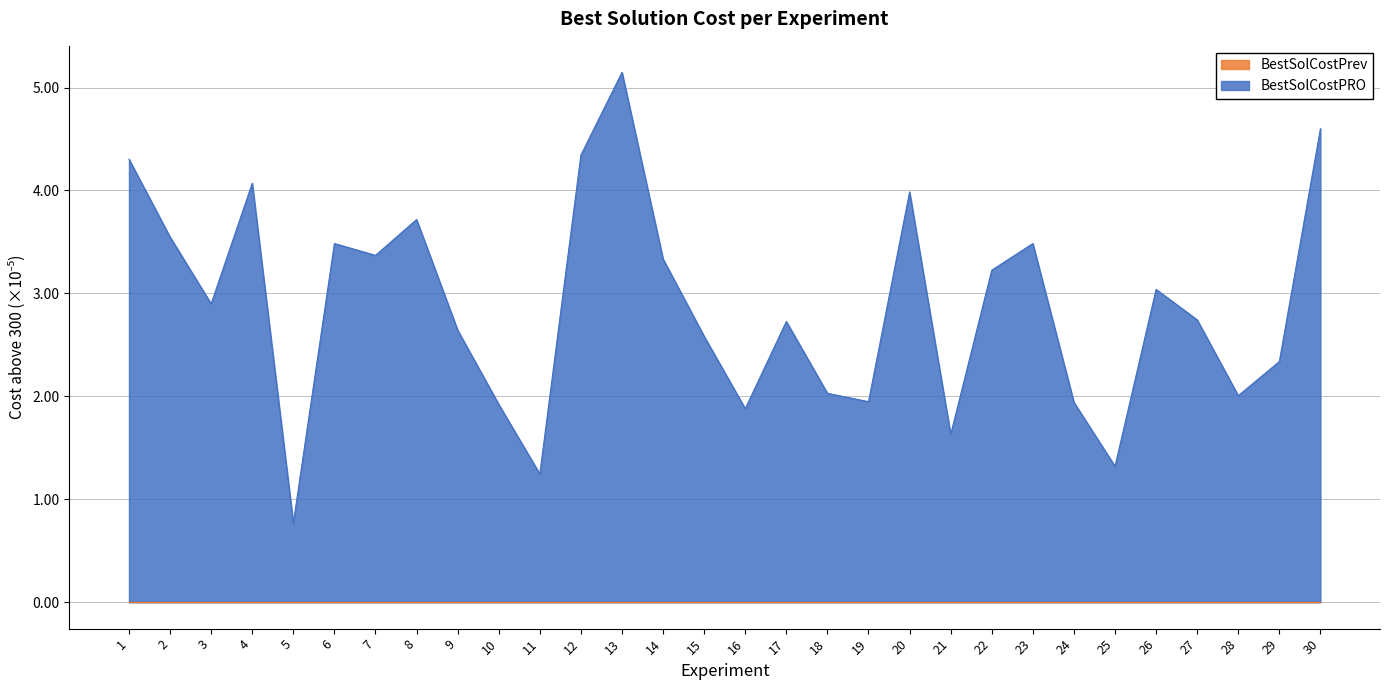

Does the chart display data point markers on the line(s)?

No